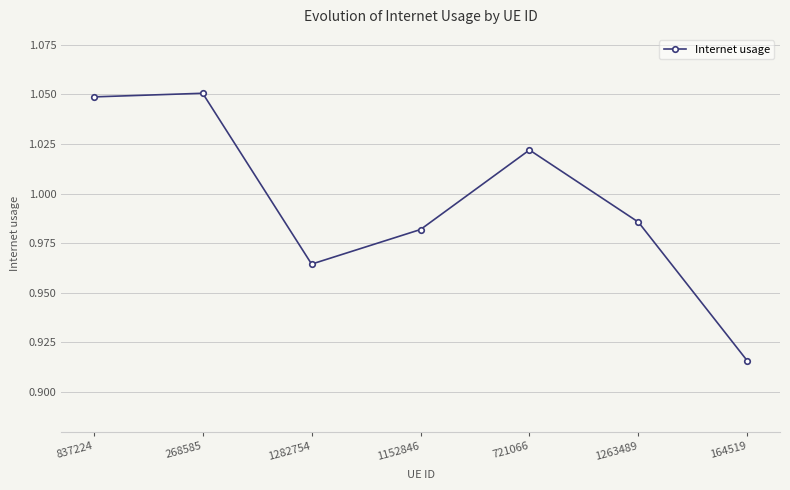

True or false: the data has more than 2 interior local peaks.

False